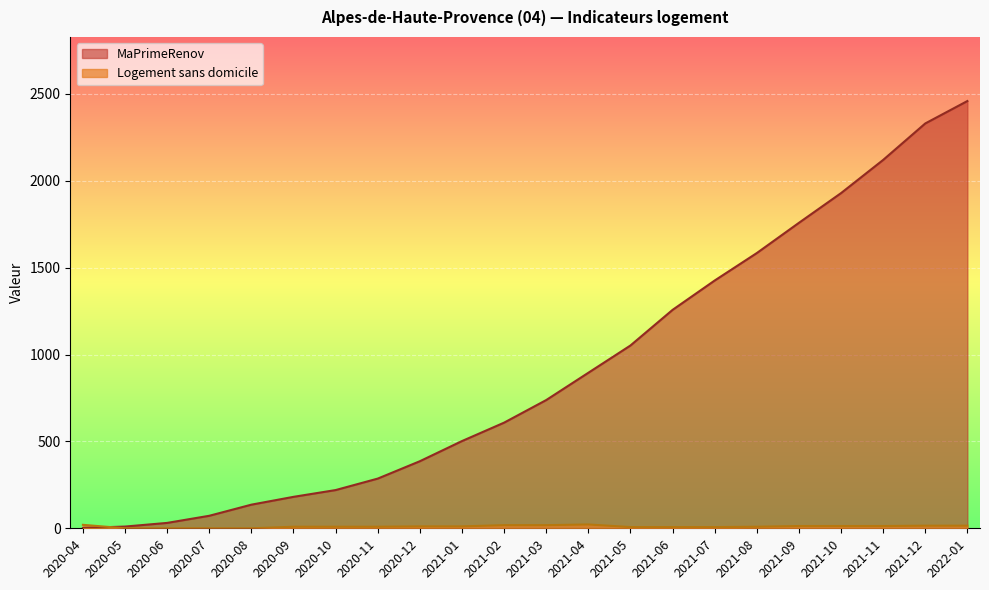

What is the spread (max minus min) of values at 2020-09?

172